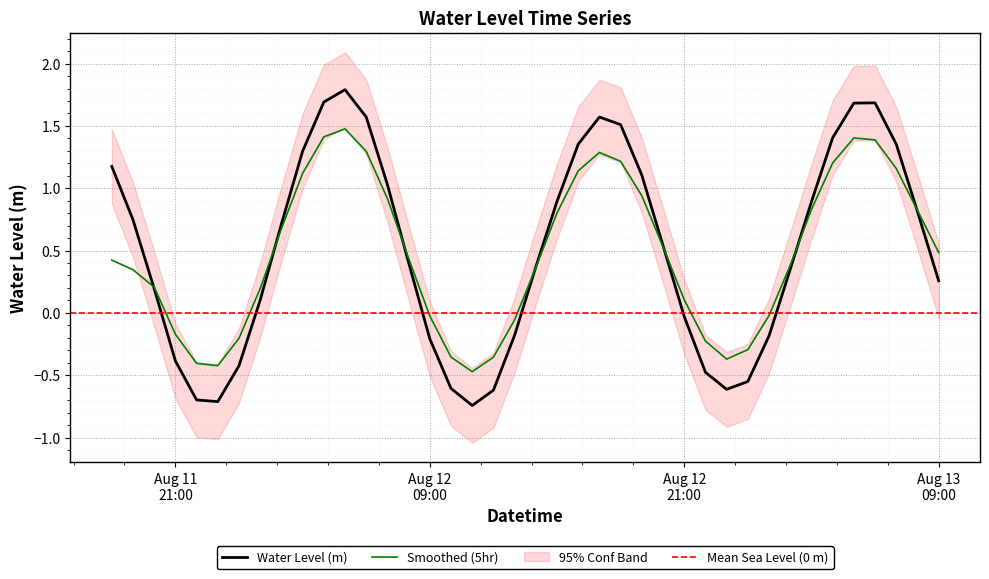

What is the value of the 15th point from the left?

0.4